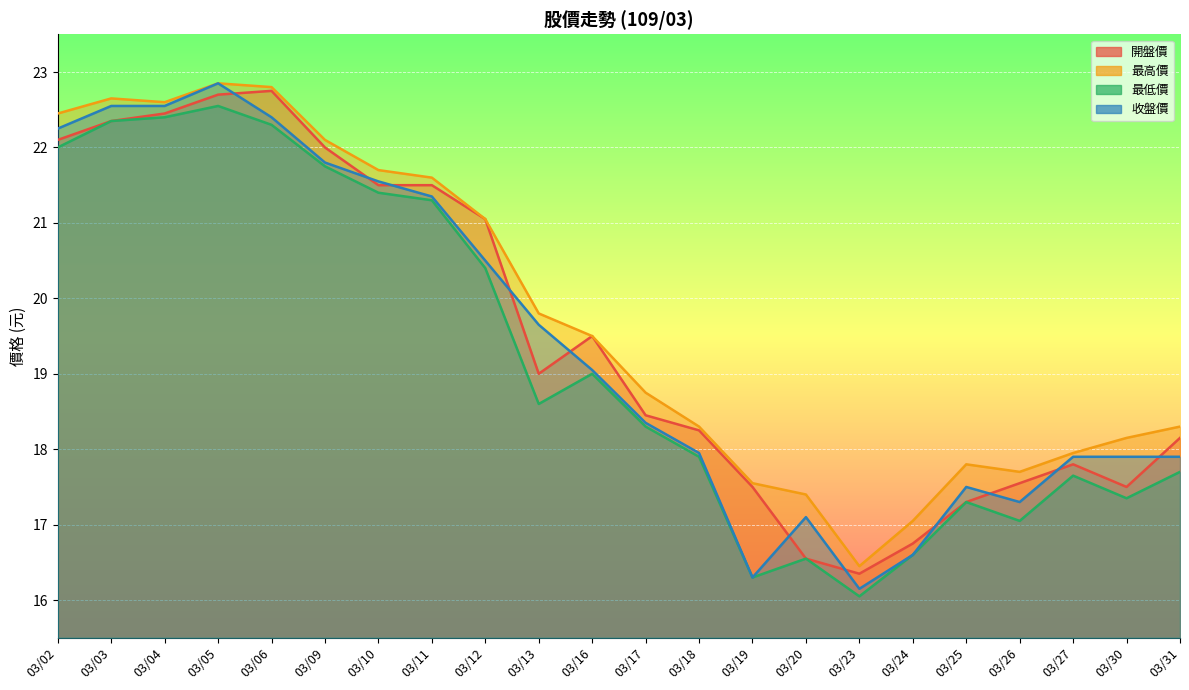

What is the spread (max minus min) of values at 03/13?

1.2